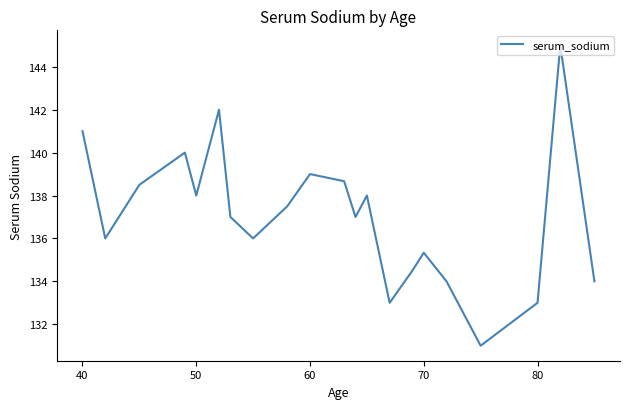

What is the difference between the maximum and minimum values?

14.0